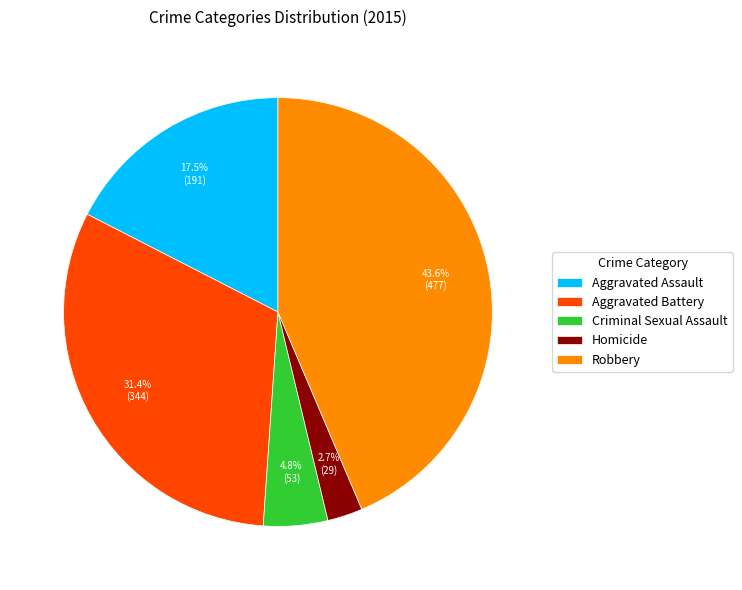

Does Robbery account for over 50% of the chart?

No